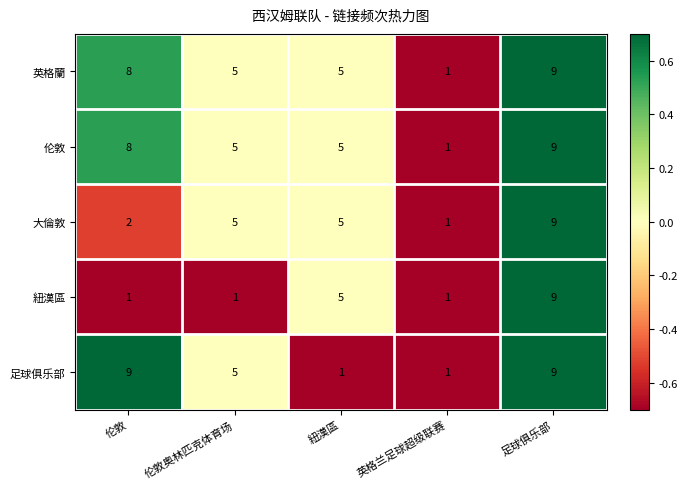

What is the highest value of the 伦敦 series?

9